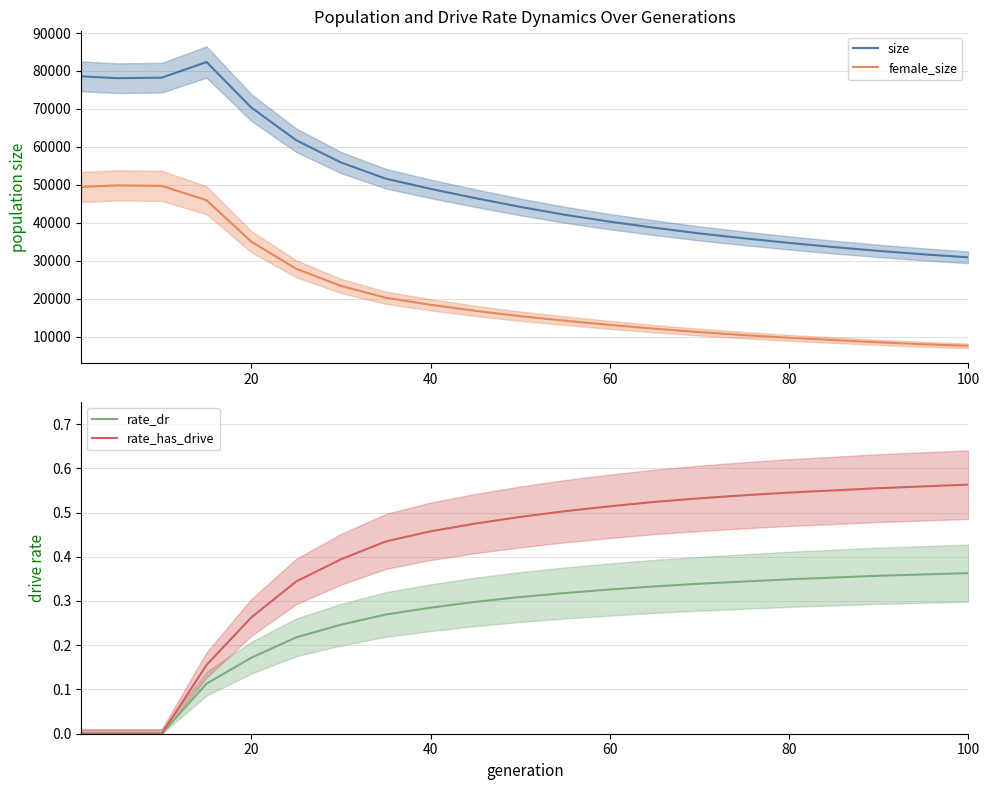

True or false: female_size has more than 2 interior local peaks.

False